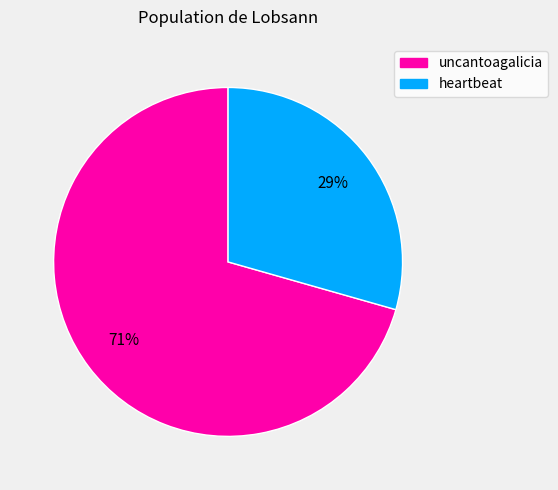

Between heartbeat and uncantoagalicia, which is larger?

uncantoagalicia